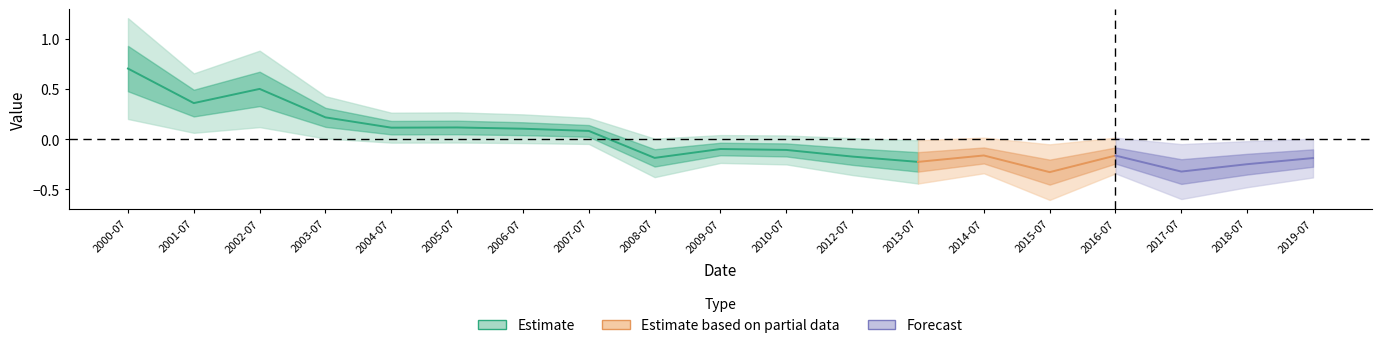

List the labels in order of value, smallest first.

2015-07-15, 2017-07-15, 2018-07-15, 2013-07-15, 2019-07-15, 2008-07-15, 2012-07-15, 2016-07-15, 2014-07-15, 2010-07-15, 2009-07-15, 2007-07-15, 2006-07-15, 2004-07-15, 2005-07-15, 2003-07-15, 2001-07-15, 2002-07-15, 2000-07-15